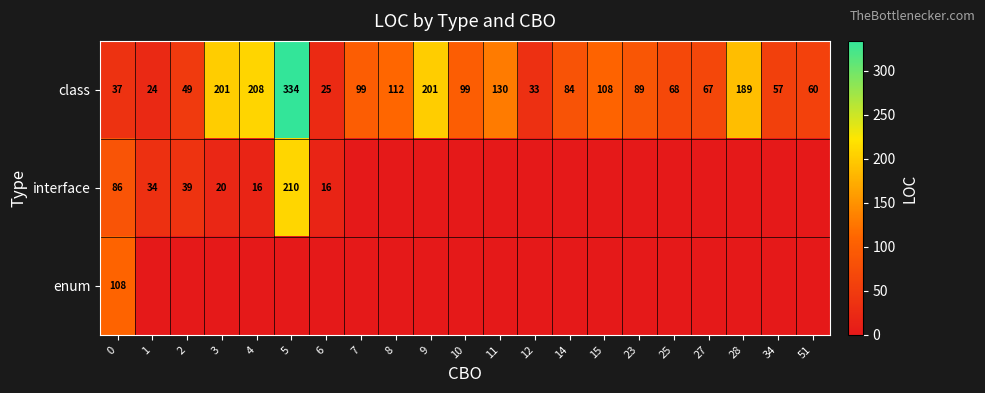

Where does the class series first go above 89?

3